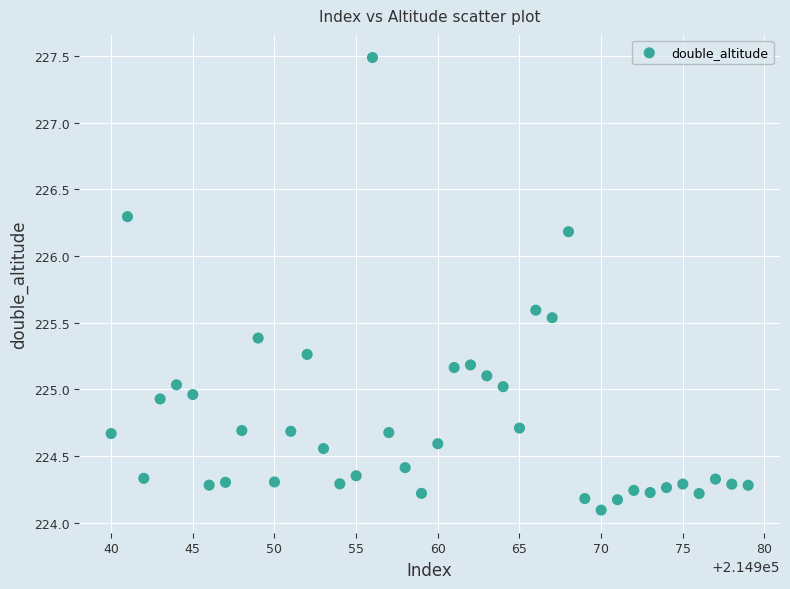

What is the range of Y values (max minus min)?

3.4